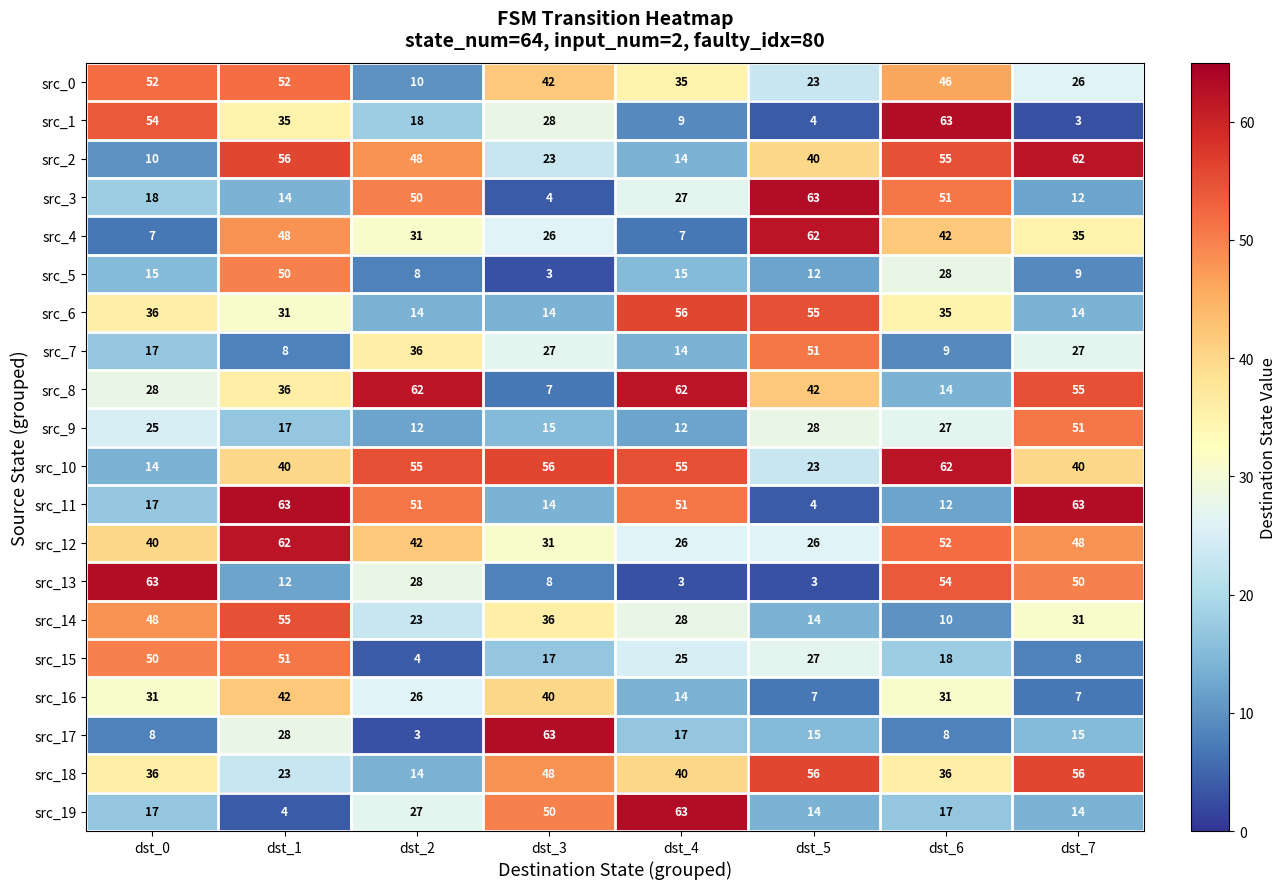

What is the difference between the src_2 values at dst_2 and dst_0?

38